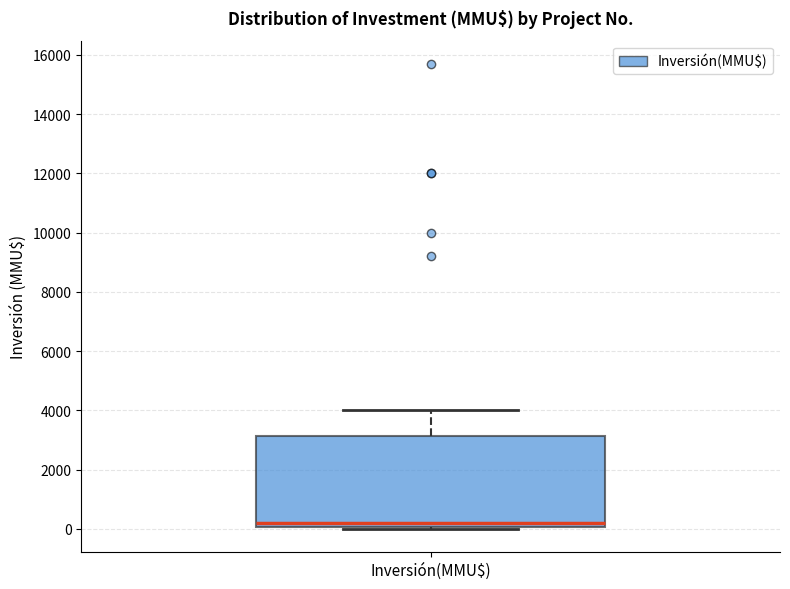

Read this box plot against the y-axis: the position of the median line, the range covered by the box, and the ends of both whiskers. The values are not printed on the chart, so give them approximately, as read against the axis.

median 200, box 0 to 3200, whiskers 0 to 4000